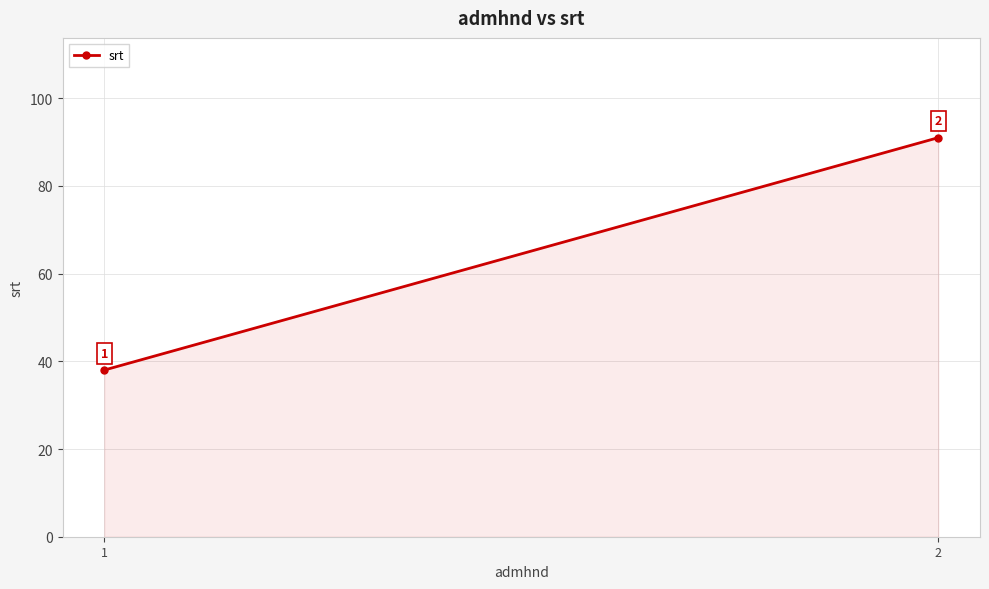

What is the difference between the values at 2 and 1?

53